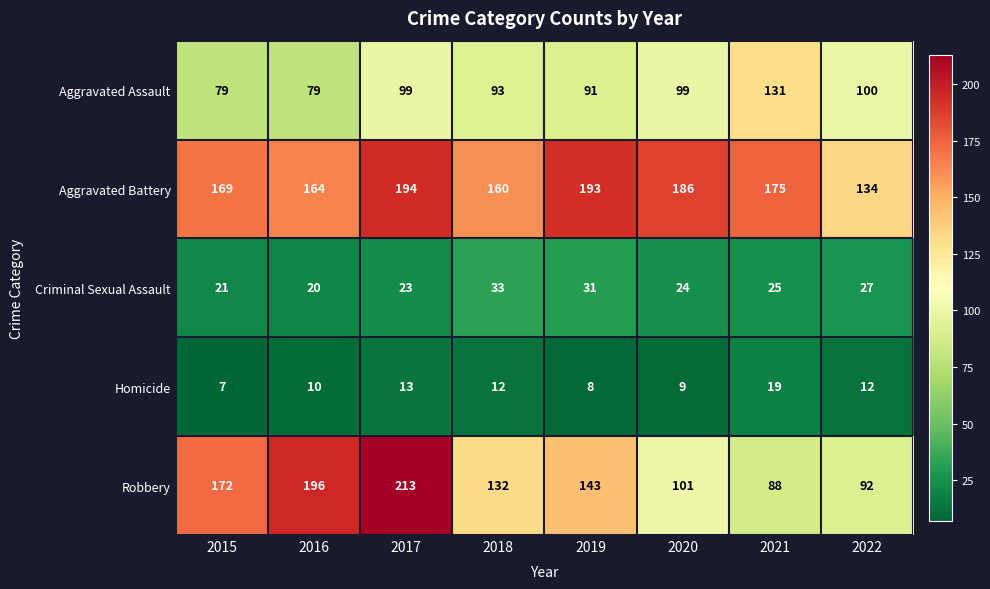

At which category does the chart reach its peak across all series?

2017